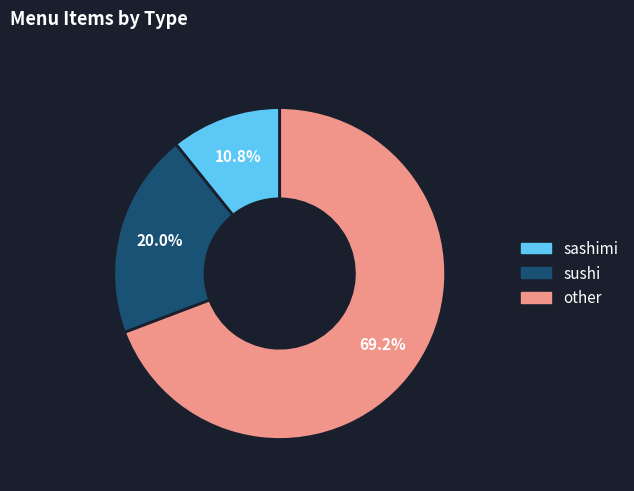

Rank the categories by value from lowest to highest.

sashimi, sushi, other